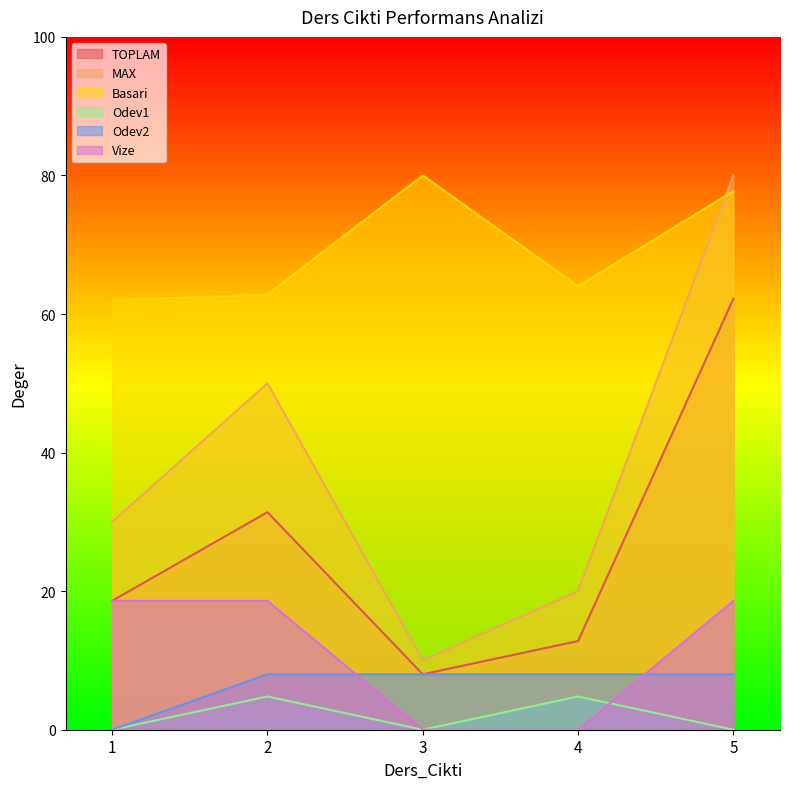

Reading left to right, transcribe all the data shown in this chart.

TOPLAM: 1=18.6	2=31.4	3=8.0	4=12.8	5=62.2
MAX: 1=30.0	2=50.0	3=10.0	4=20.0	5=80.0
Basari: 1=62.0	2=62.8	3=80.0	4=64.0	5=77.8
Odev1: 1=0.0	2=4.8	3=0.0	4=4.8	5=0.0
Odev2: 1=0.0	2=8.0	3=8.0	4=8.0	5=8.0
Vize: 1=18.6	2=18.6	3=0.0	4=0.0	5=18.6